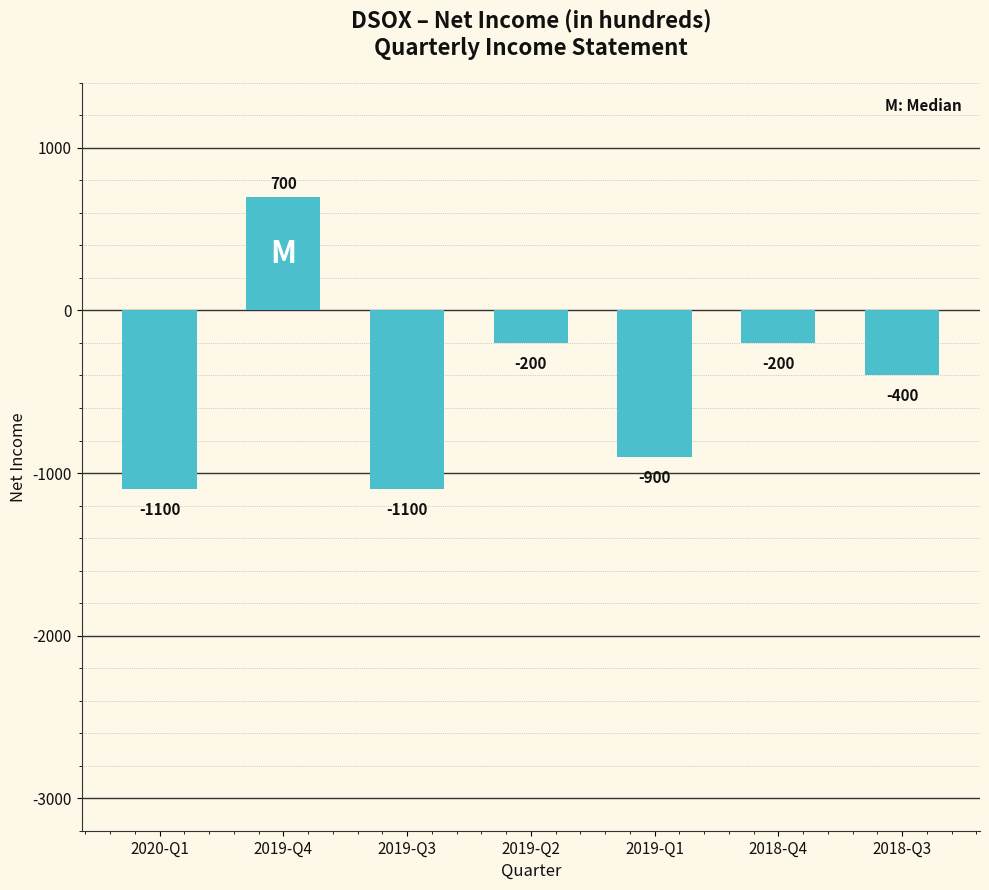

Reading left to right, extract all data points from this chart.

-1100	700	-1100	-200	-900	-200	-400